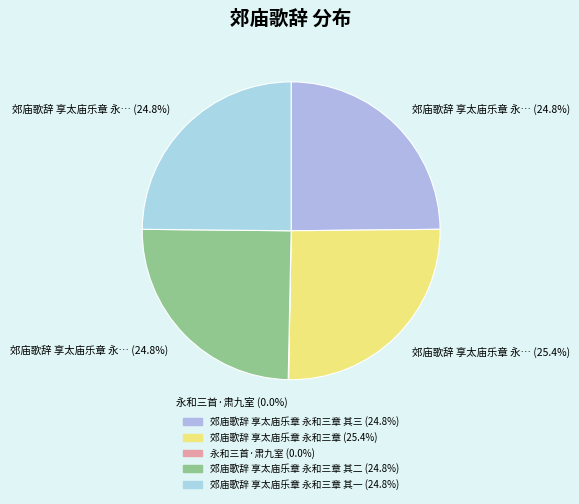

To the nearest percent, what is the difference between the largest and smallest slice percentages?

25%